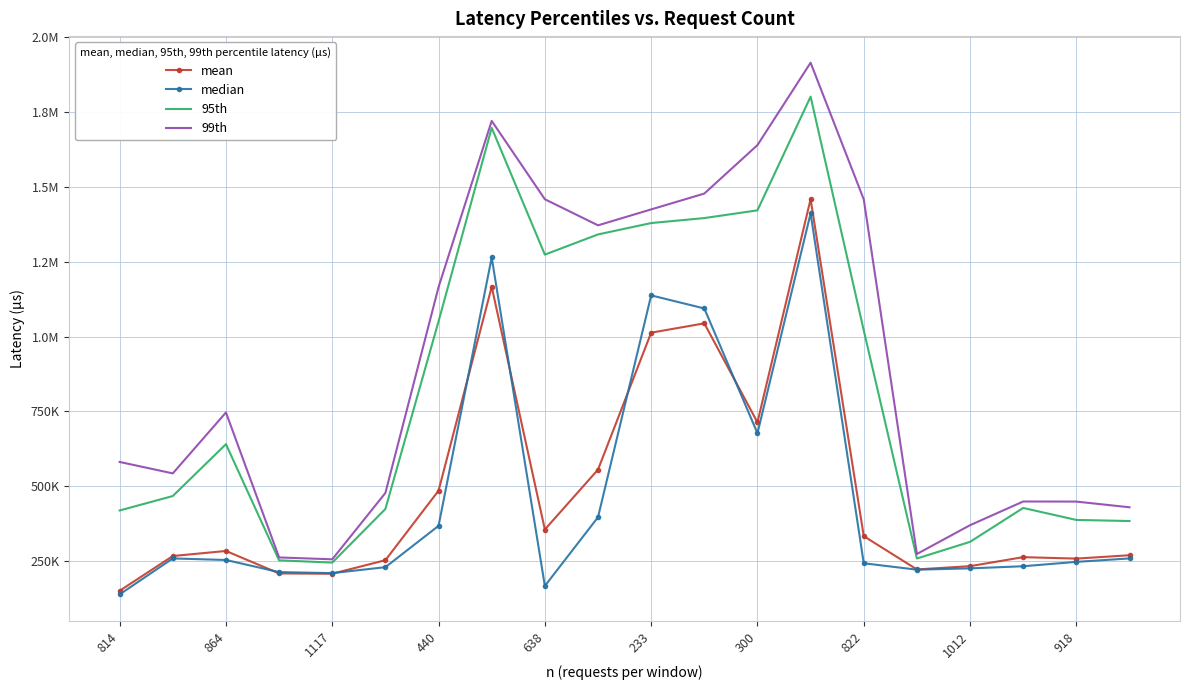

What are all the series names shown in the legend?

mean, median, 95th, 99th